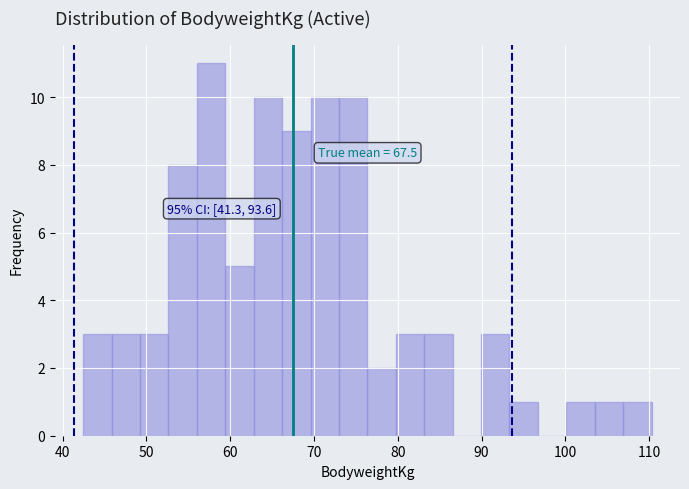

Read against the x-axis, roughly where is the centre of the tallest bar?

58